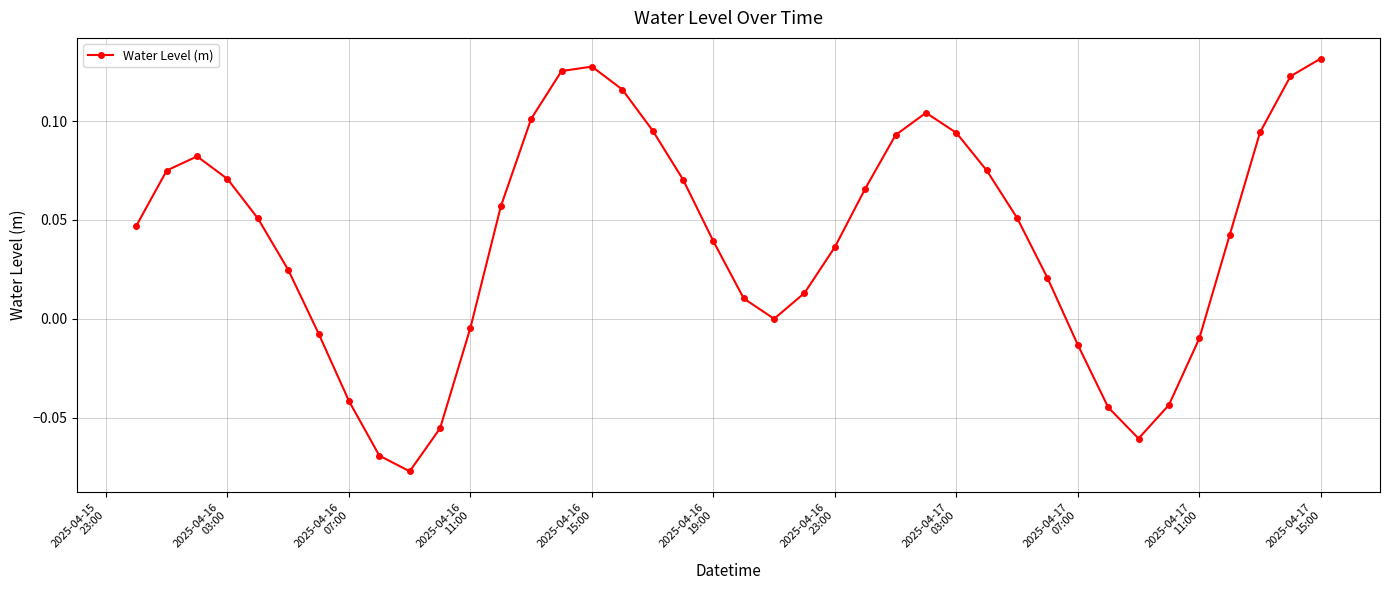

What is the difference between the maximum and minimum values?

0.2